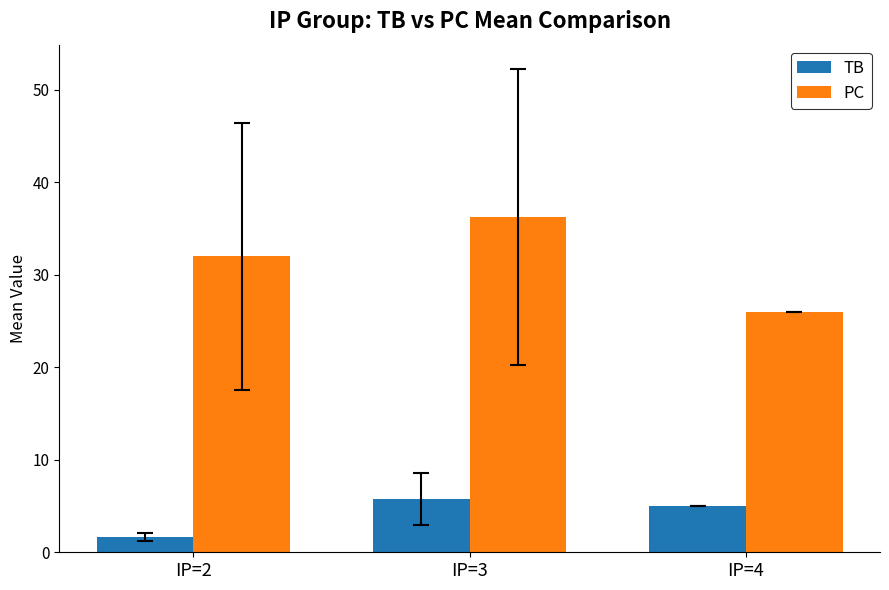

What are all the series names shown in the legend?

TB, PC